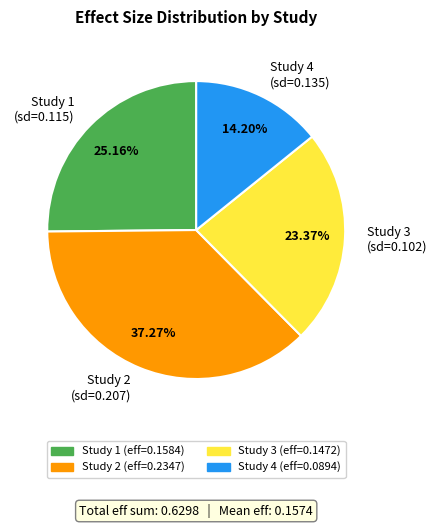

How many segments does this pie chart have?

4